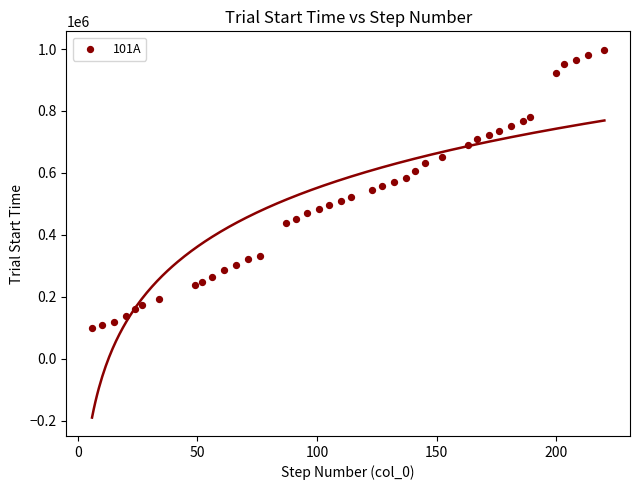

What is the range of X values (max minus min)?

214